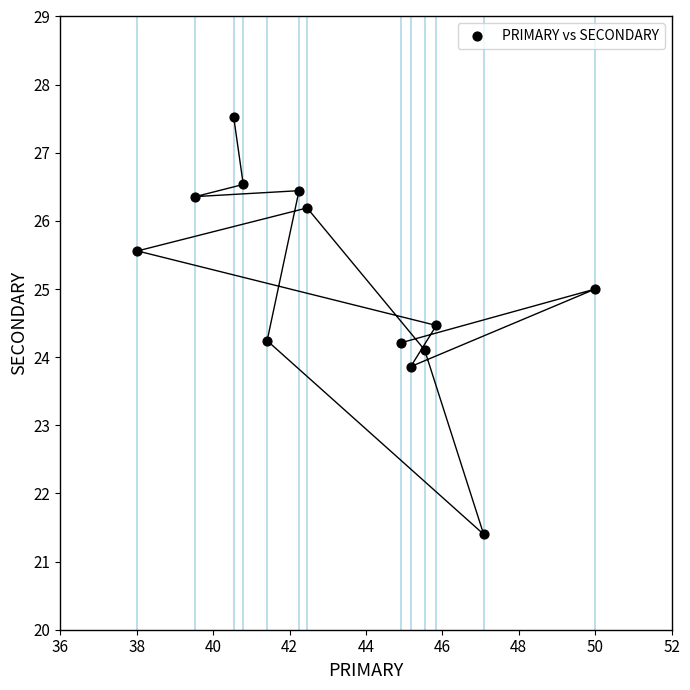

What is the range of X values (max minus min)?

12.0